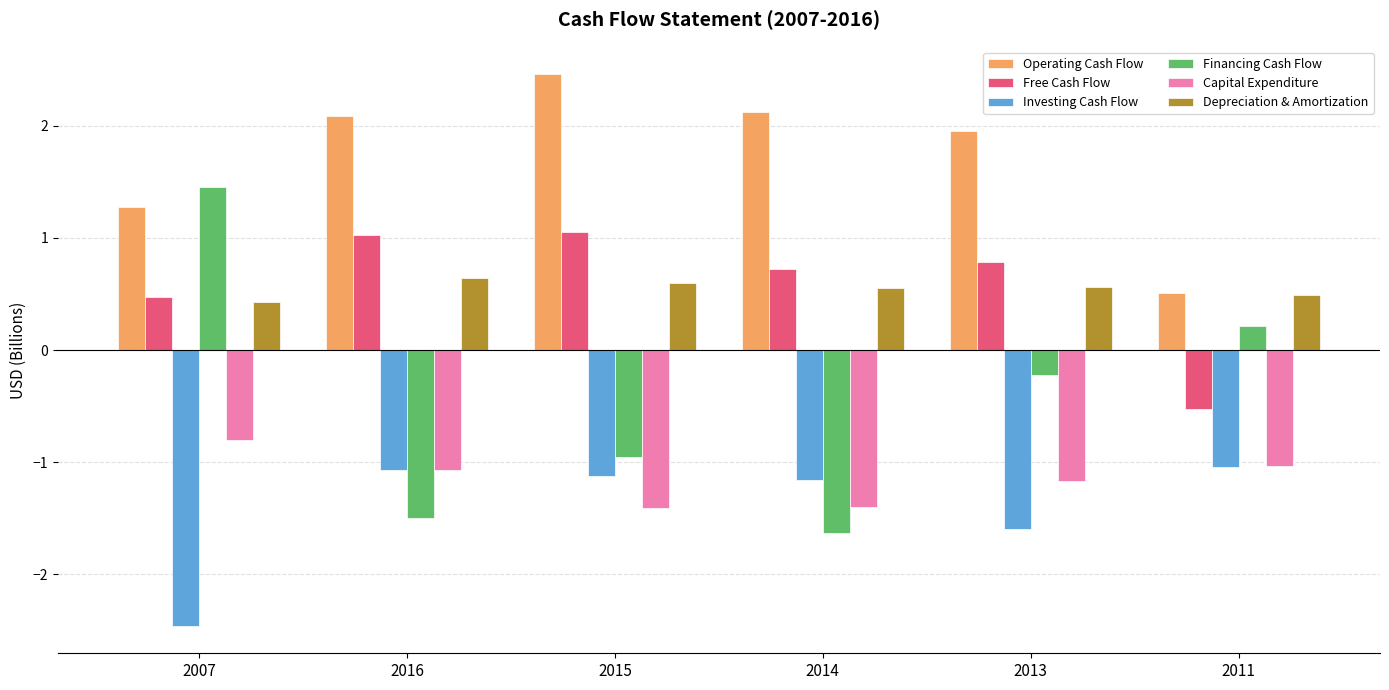

What is the approximate value of Depreciation & Amortization at 2015?

0.6